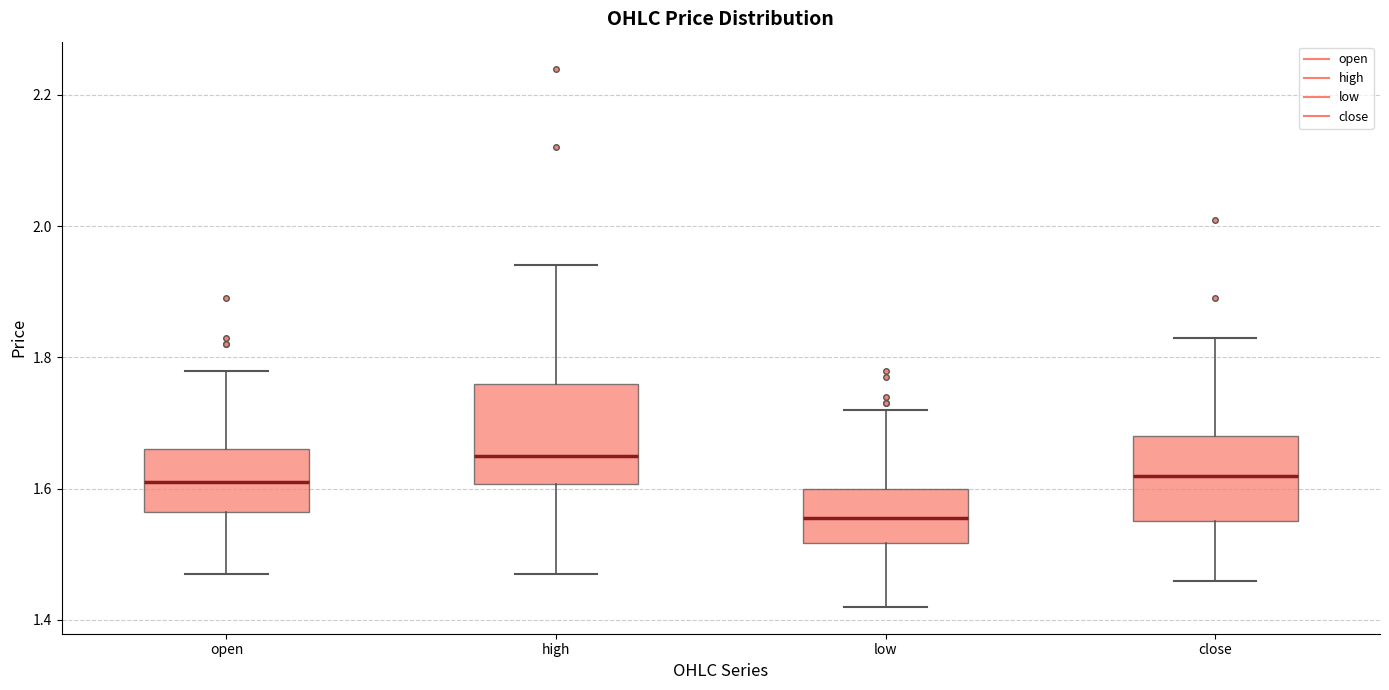

Where does the upper whisker of the box for open end on the y-axis? The values are not printed on the chart, so give them approximately, as read against the axis.

1.78